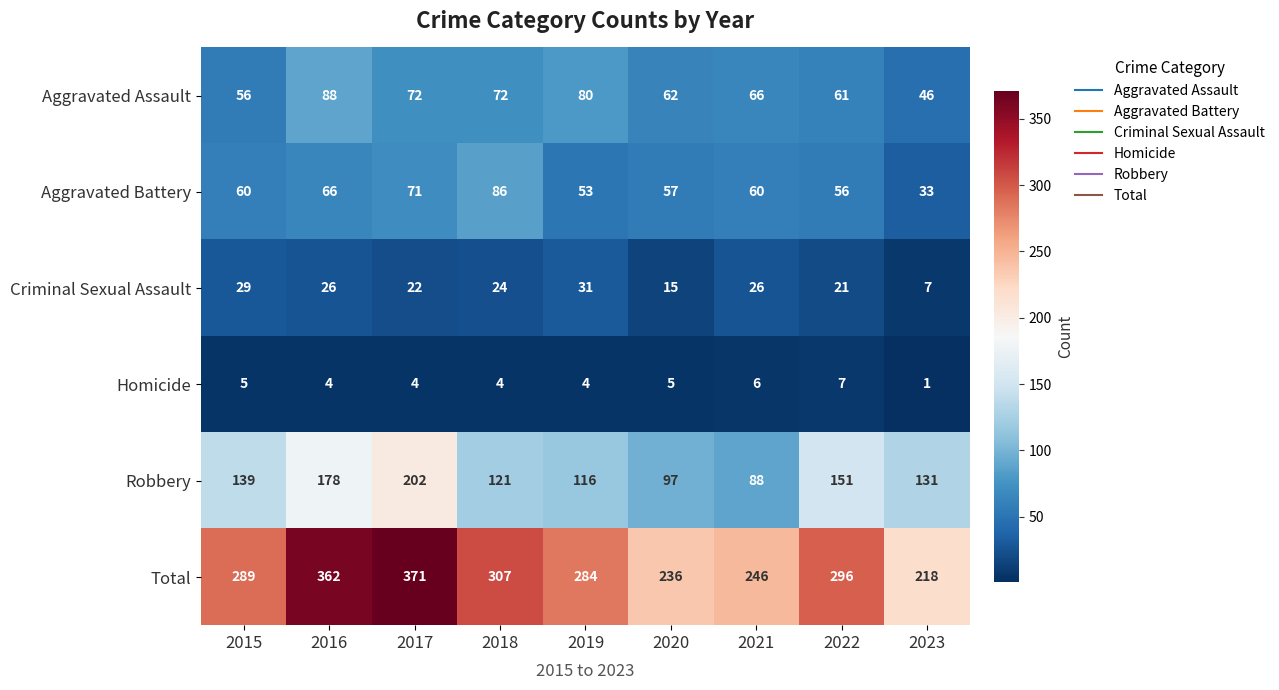

How many data points does each series have?

9